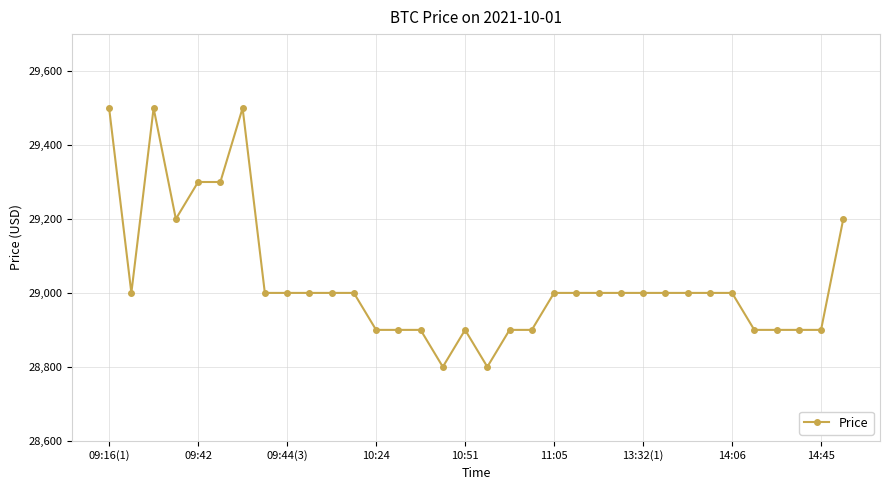

What is the value of the 28th point from the left?

29000